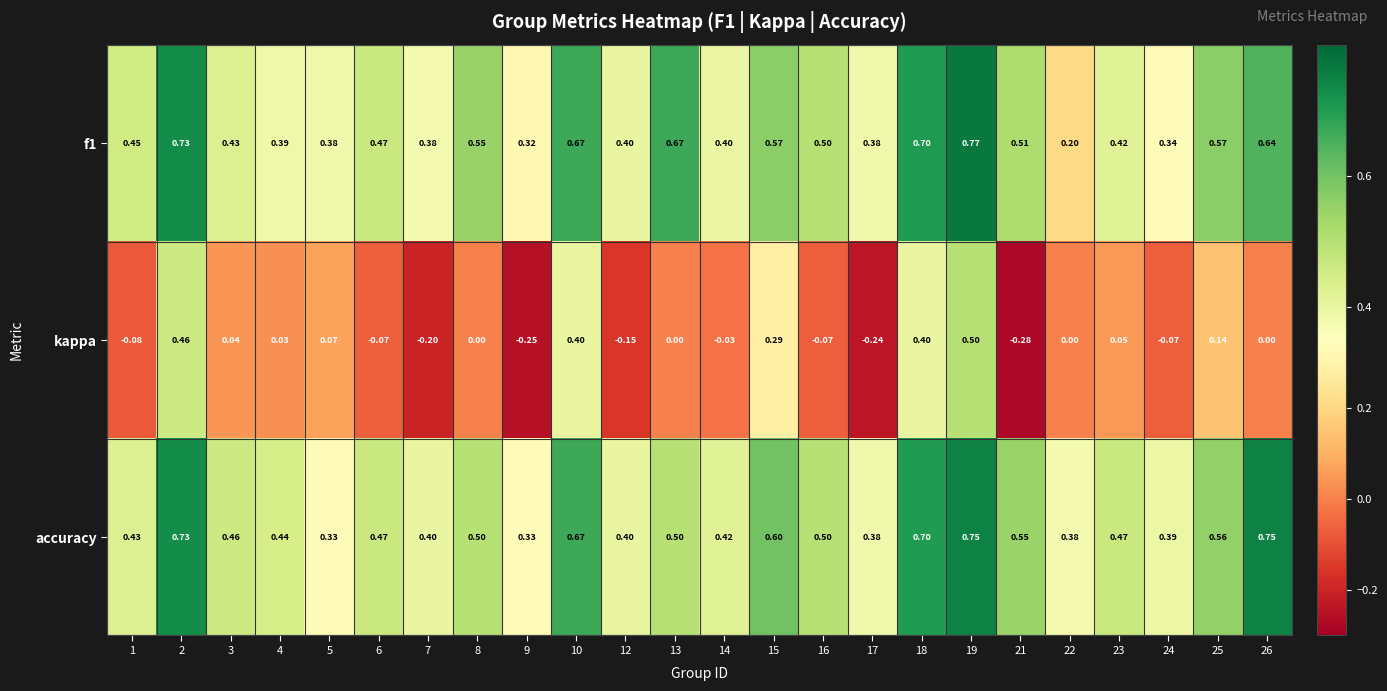

Which series has the largest range (max minus min)?

kappa